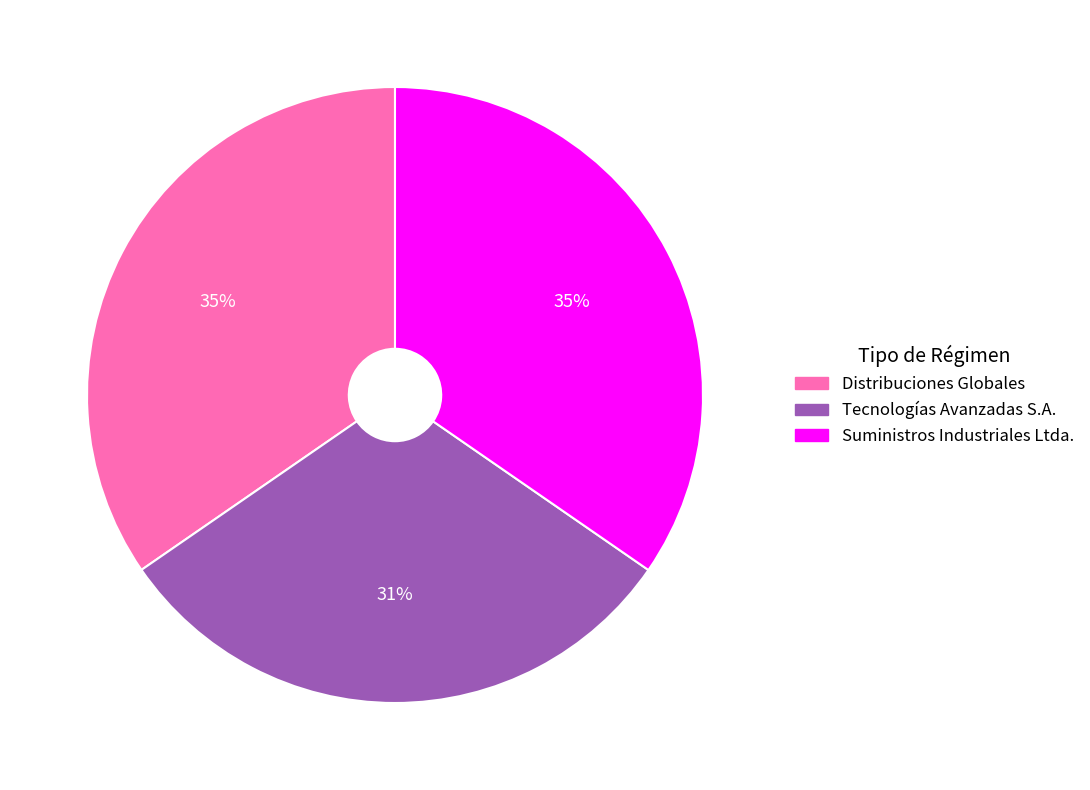

Between Suministros Industriales Ltda. and Tecnologías Avanzadas S.A., which is larger?

Suministros Industriales Ltda.